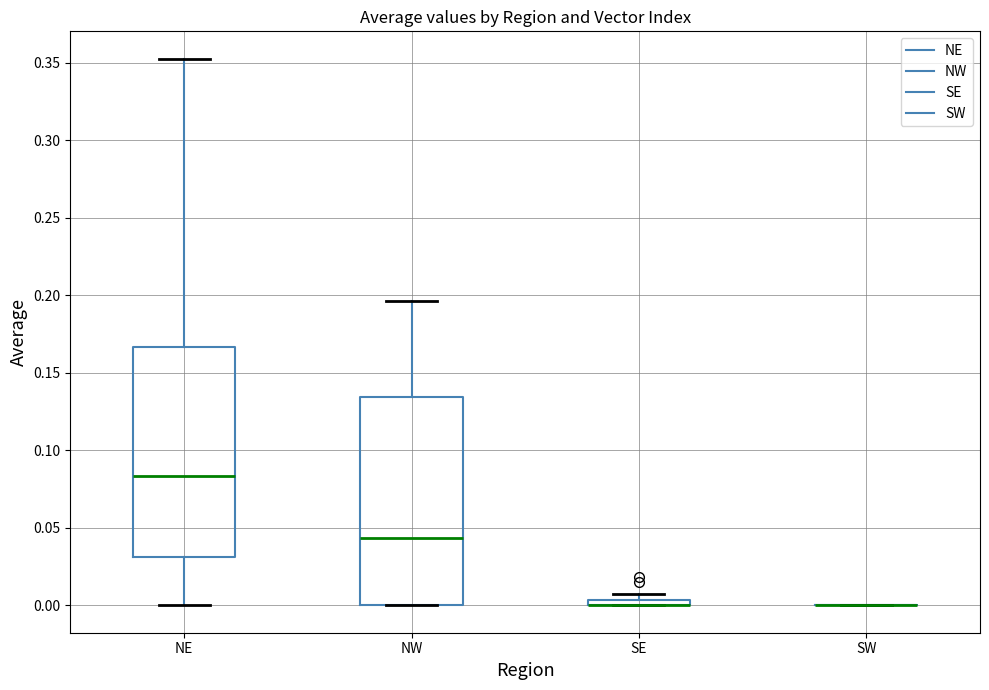

Where does the upper whisker of the box for NE end on the y-axis? The values are not printed on the chart, so give them approximately, as read against the axis.

0.355